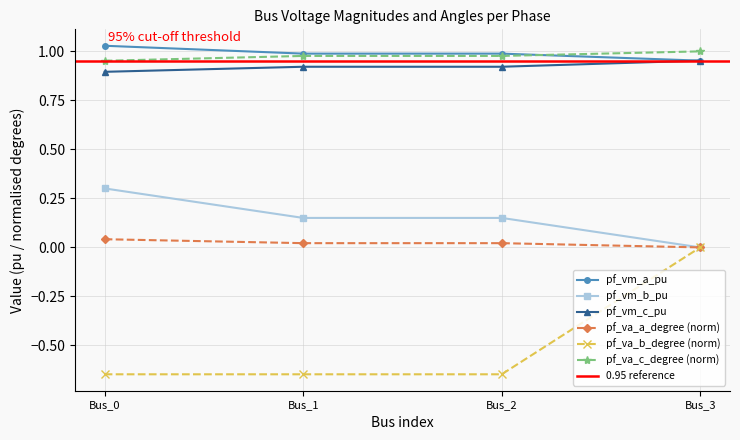

At which category does pf_va_a_degree reach its first local valley?

Bus_1